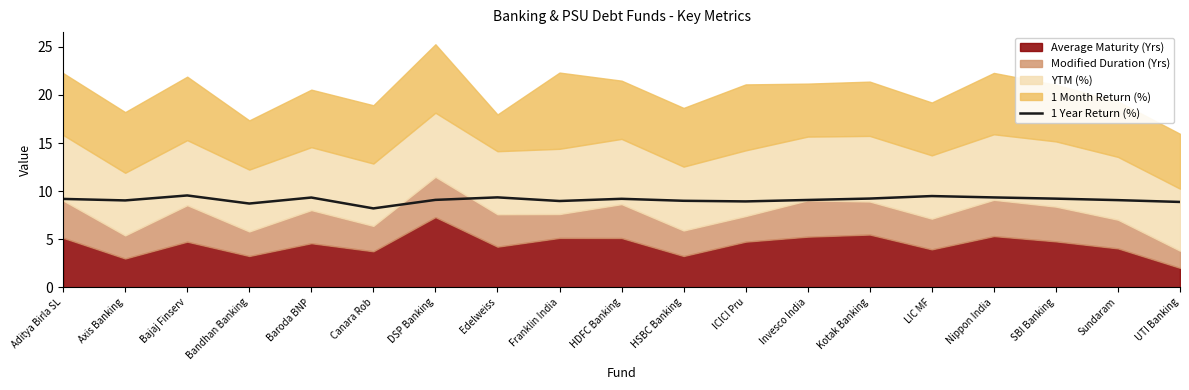

What is the difference between the values at Bajaj Finserv and UTI Banking?

0.7